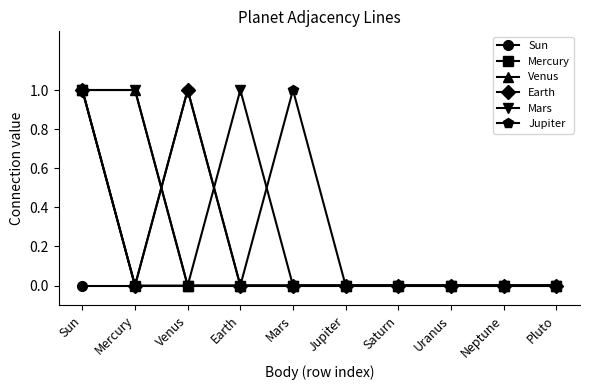

At which category is the sum across all series the highest?

Sun